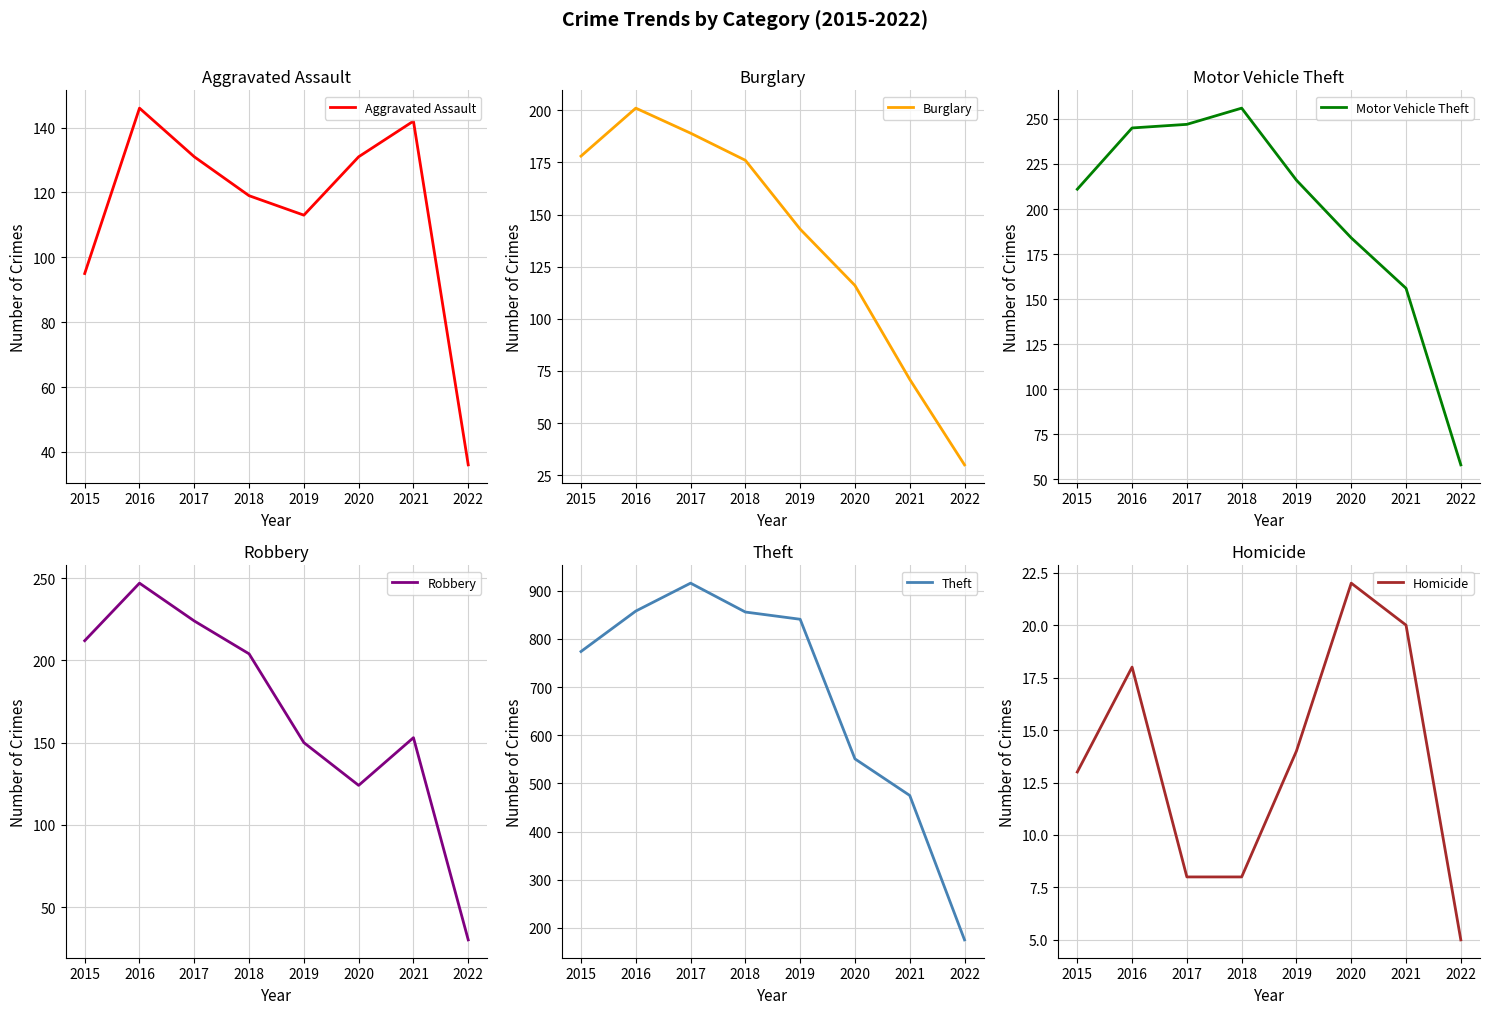

Is this an area chart (filled region under the line)?

No